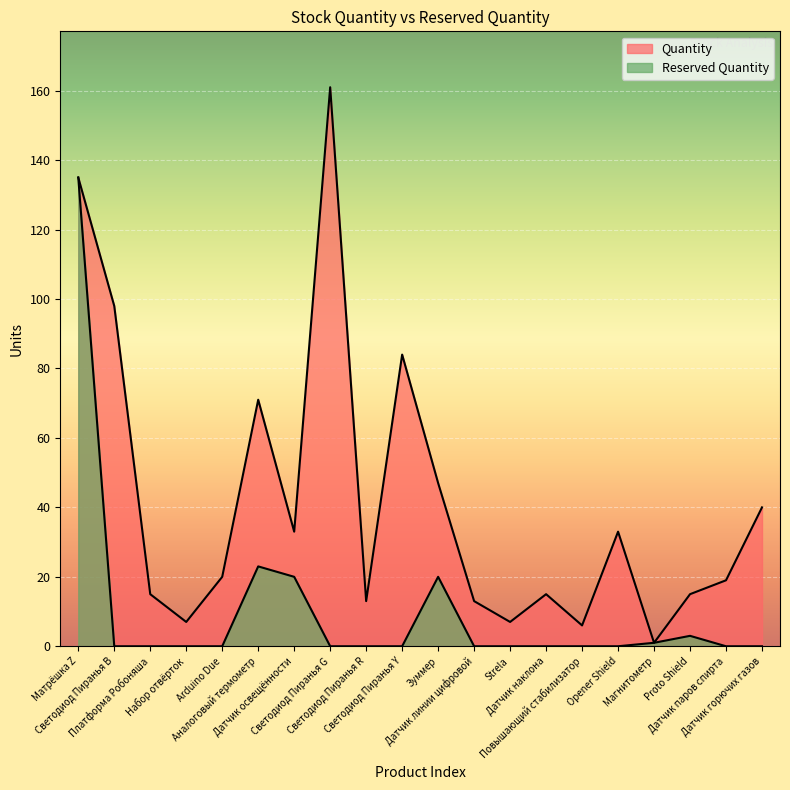

True or false: Reserved Quantity and Quantity cross at least once.

False